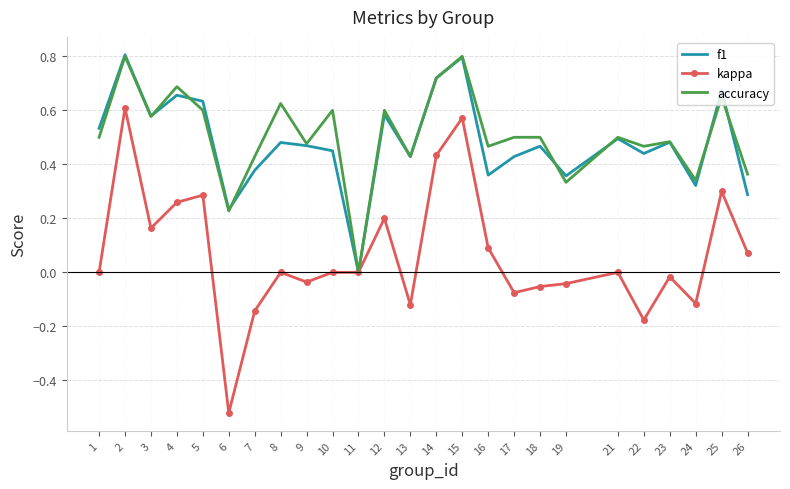

In accuracy, how many points are lower than both neighbors (excluding endpoints)?

9